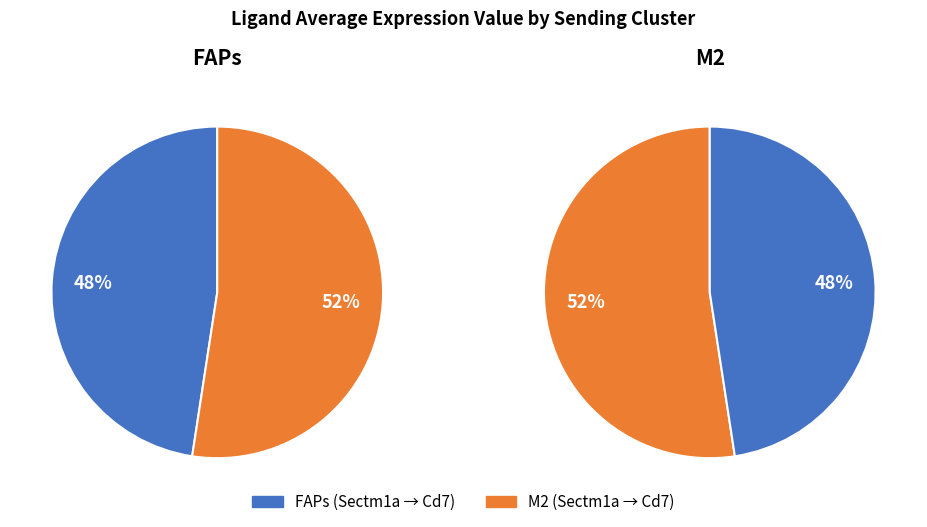

How many slices are in this pie chart?

2